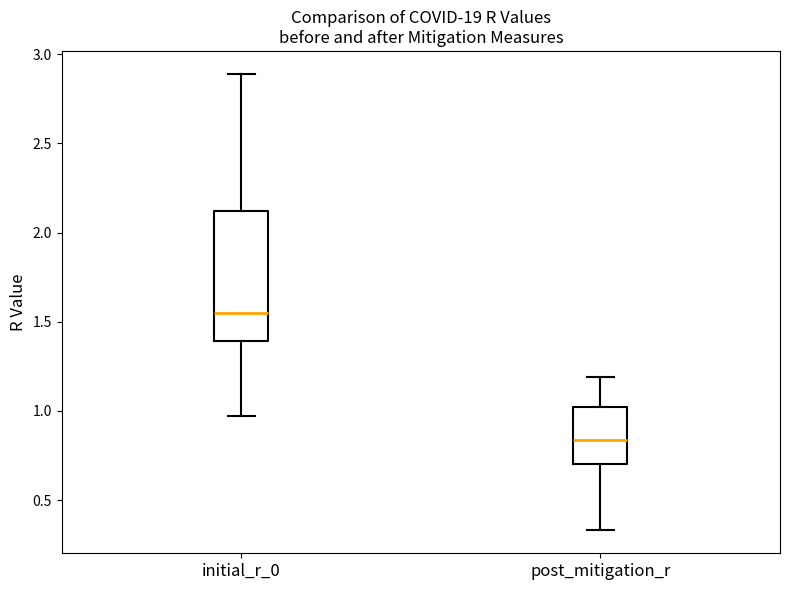

Reading left to right, transcribe this box plot: for each box, give where its median line is, the range the box spans, and where its two whiskers end, as read against the y-axis. The values are not printed on the chart, so give them approximately, as read against the axis.

initial_r_0: median 1.55, box 1.40 to 2.10, whiskers 0.95 to 2.90
post_mitigation_r: median 0.85, box 0.70 to 1.00, whiskers 0.35 to 1.20